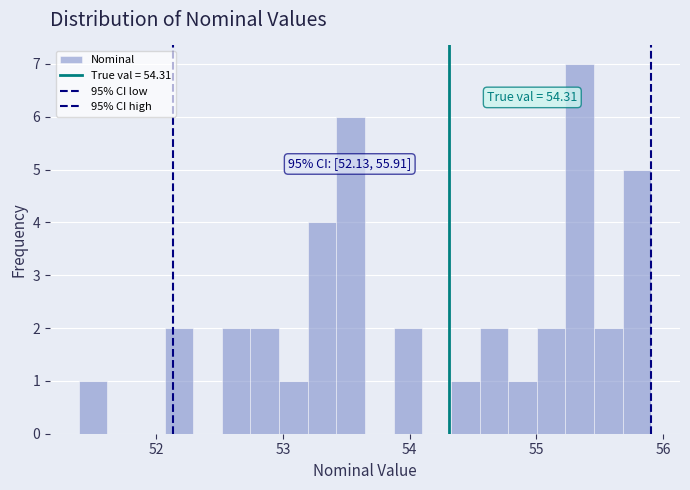

Around what value on the x-axis is the tallest bar? Give the approximate position of its centre, as read against the axis.

55.3